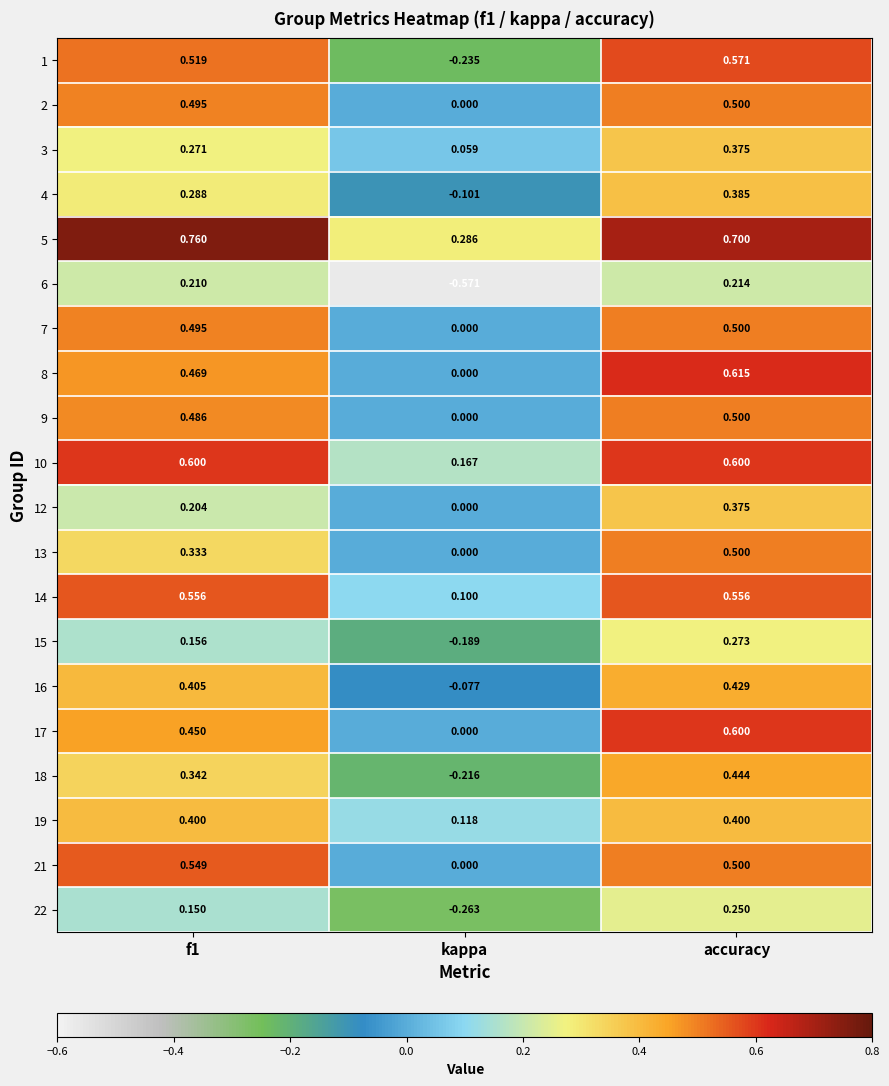

Which category has the lowest value across all series?

kappa